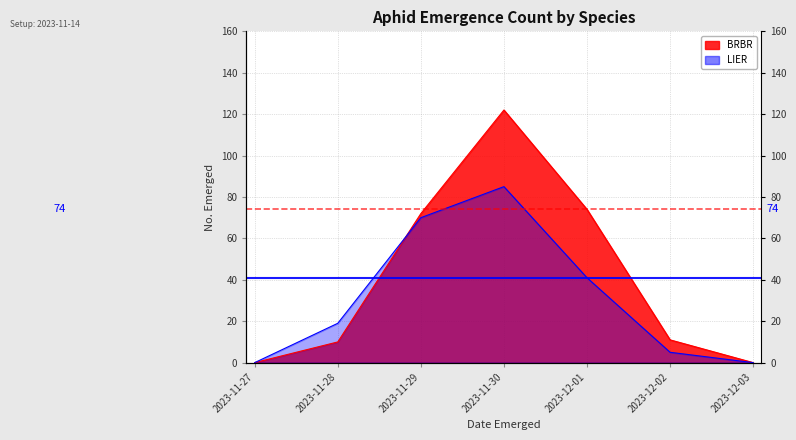

At which label is BRBR closest to 61?

2023-11-29